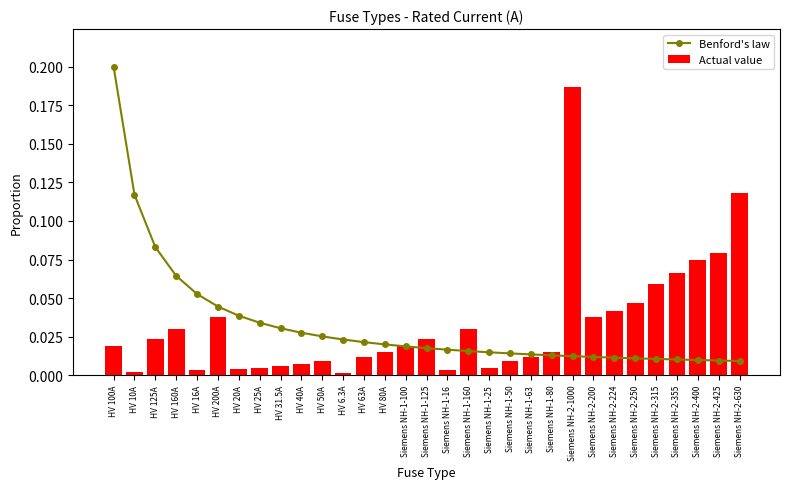

Are the bars horizontal?

No